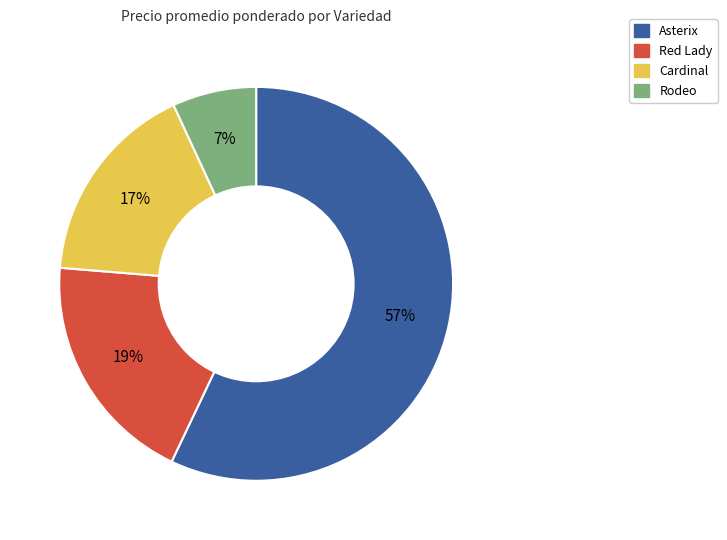

To the nearest percent, what is the difference between the largest and smallest slice percentages?

50%